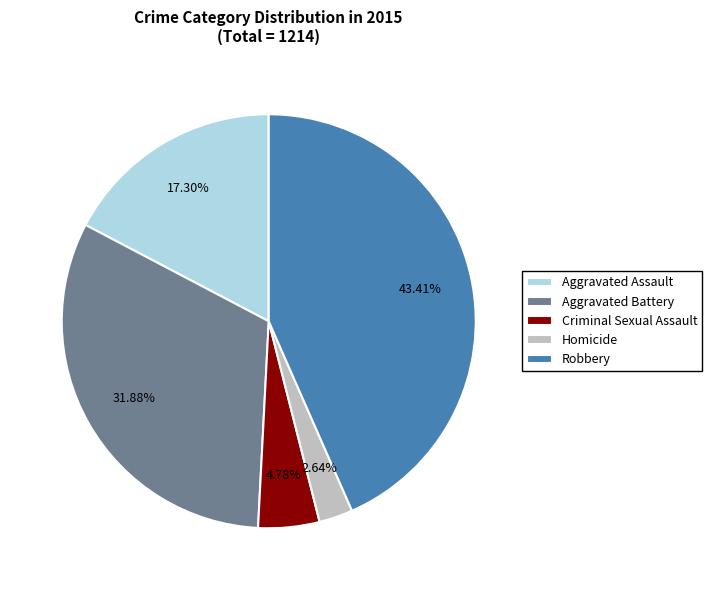

To the nearest percent, what is the average slice percentage?

20%